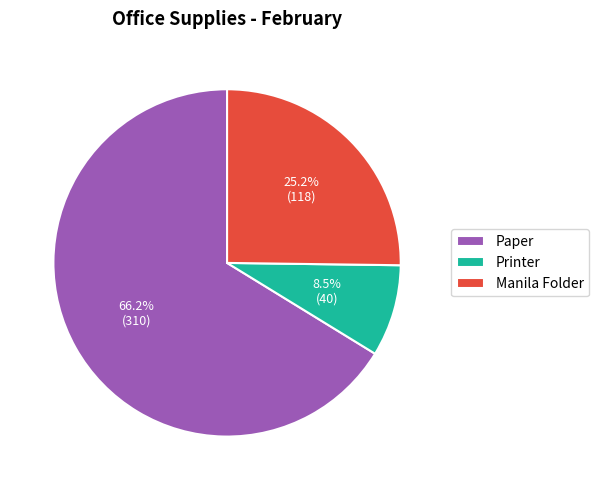

What percentage do Printer and Paper together represent?

74.8%